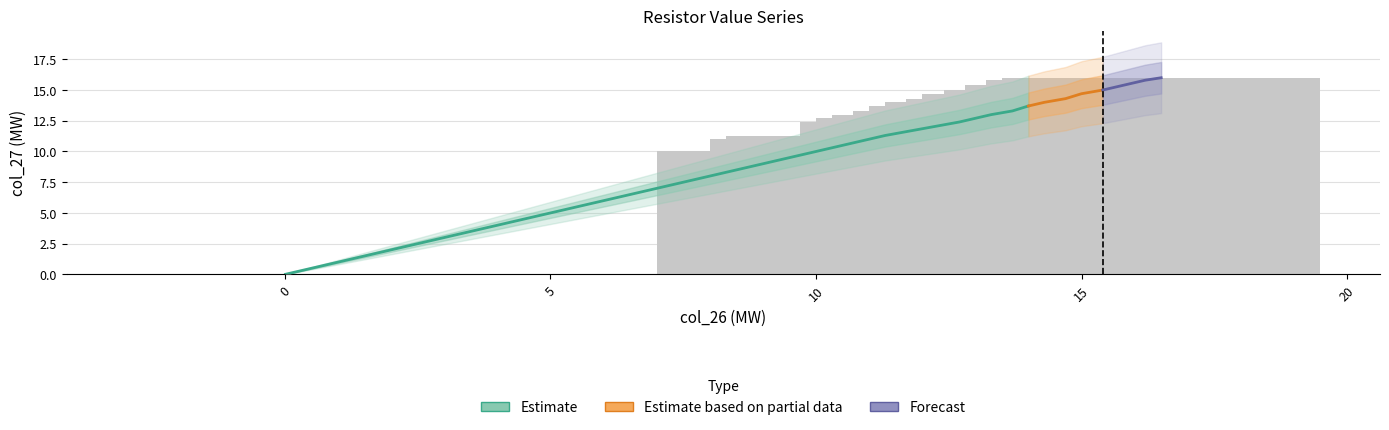

Which label corresponds to the largest value in the chart?

15